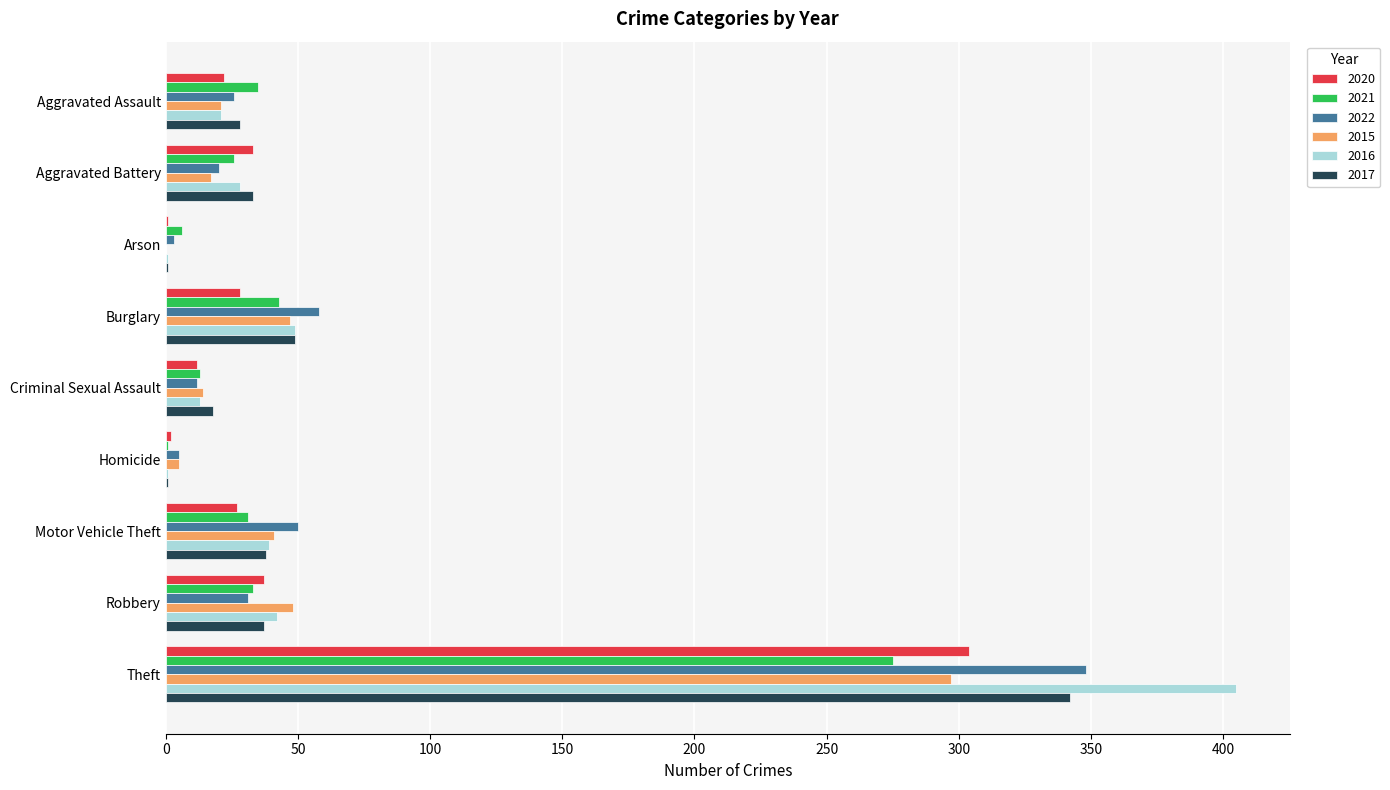

How many data points does each series have?

9